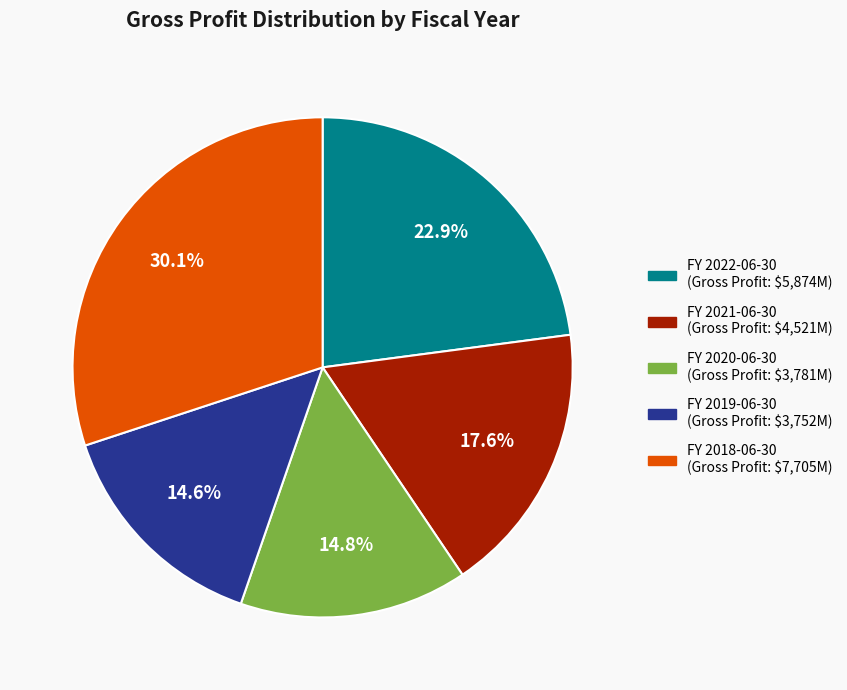

How many segments does this pie chart have?

5